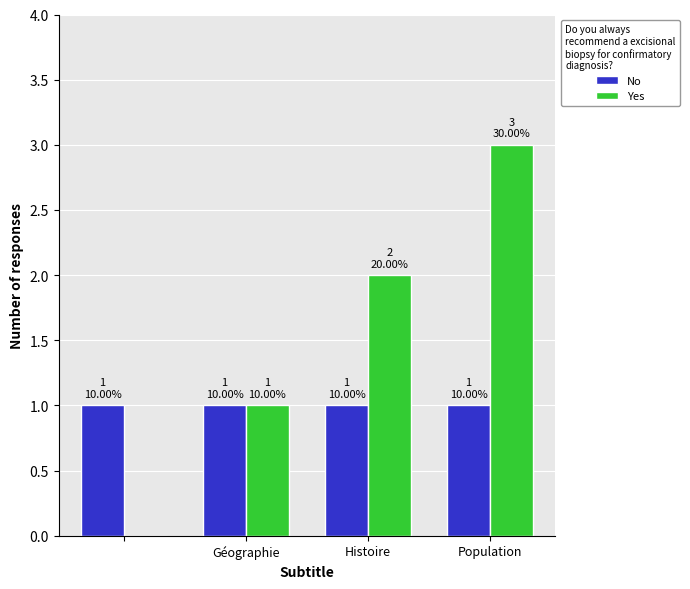

What is the sum of all No values?

4